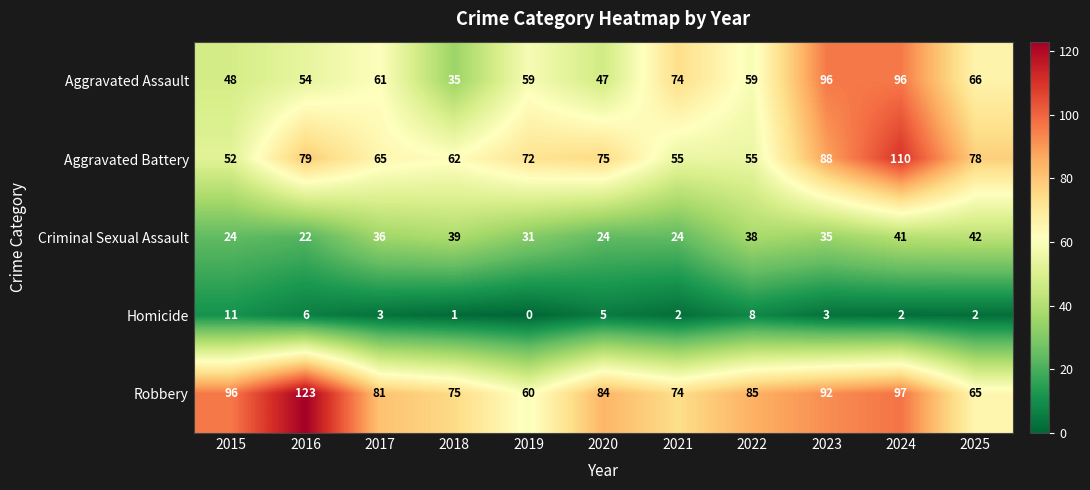

What is the sum of all Criminal Sexual Assault values?

356